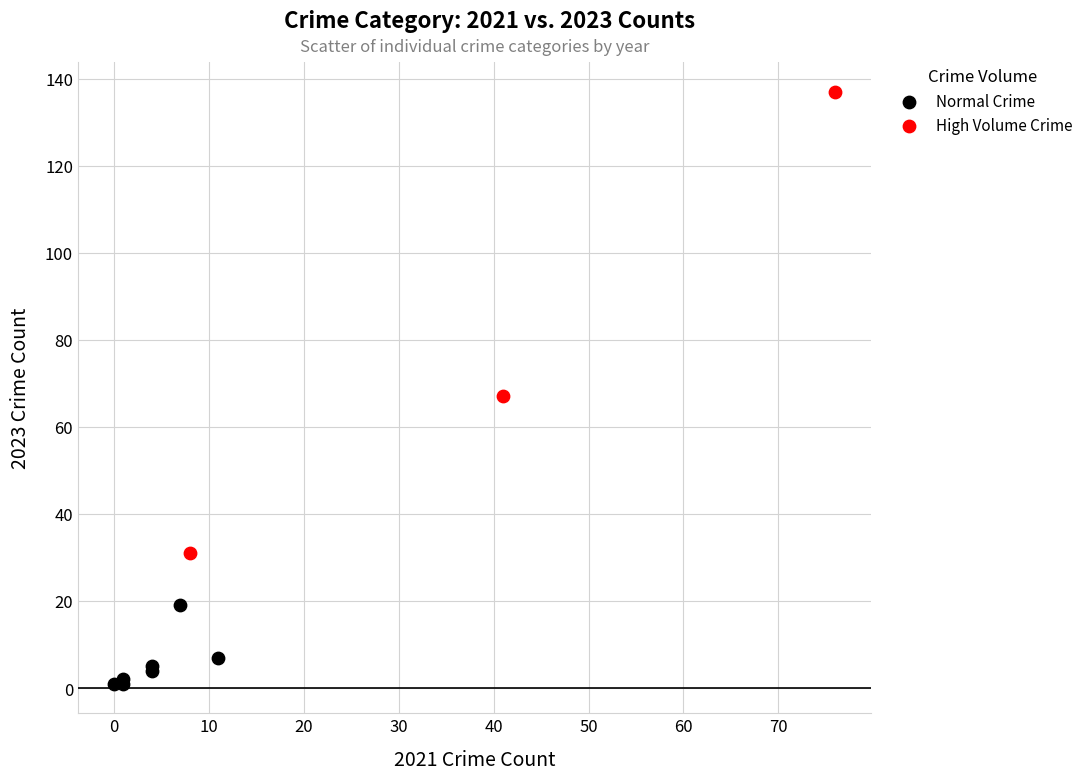

Which series contains the highest Y value?

High Volume Crime